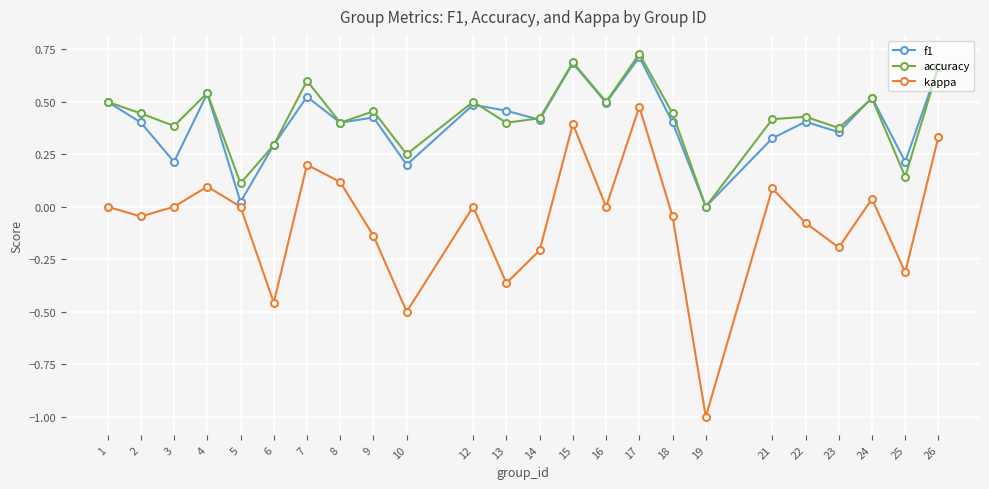

Does the chart display data point markers on the line(s)?

Yes